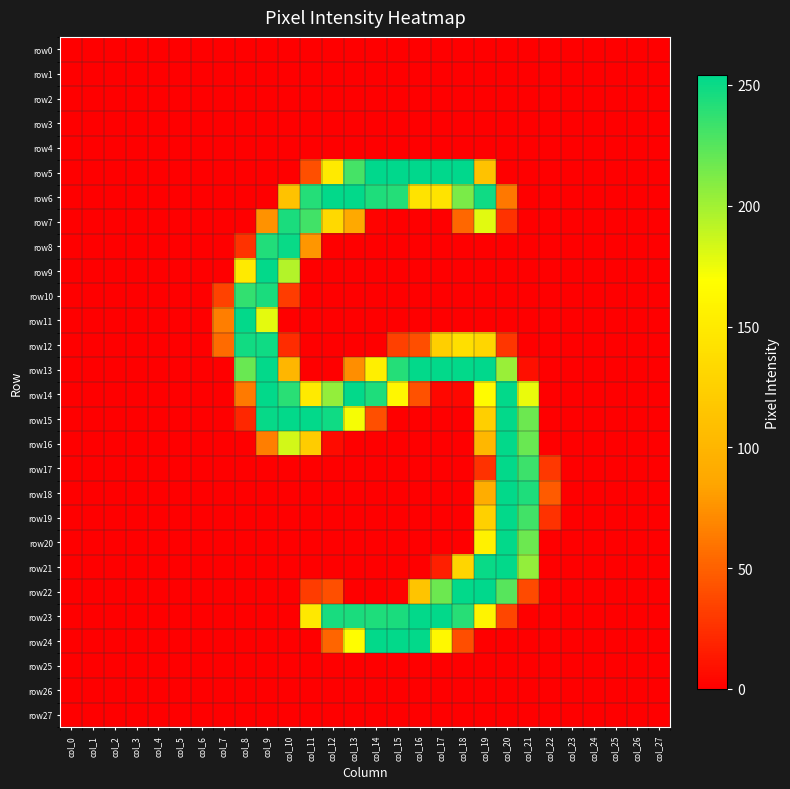

What is the difference between the highest and lowest values at col_14?

254